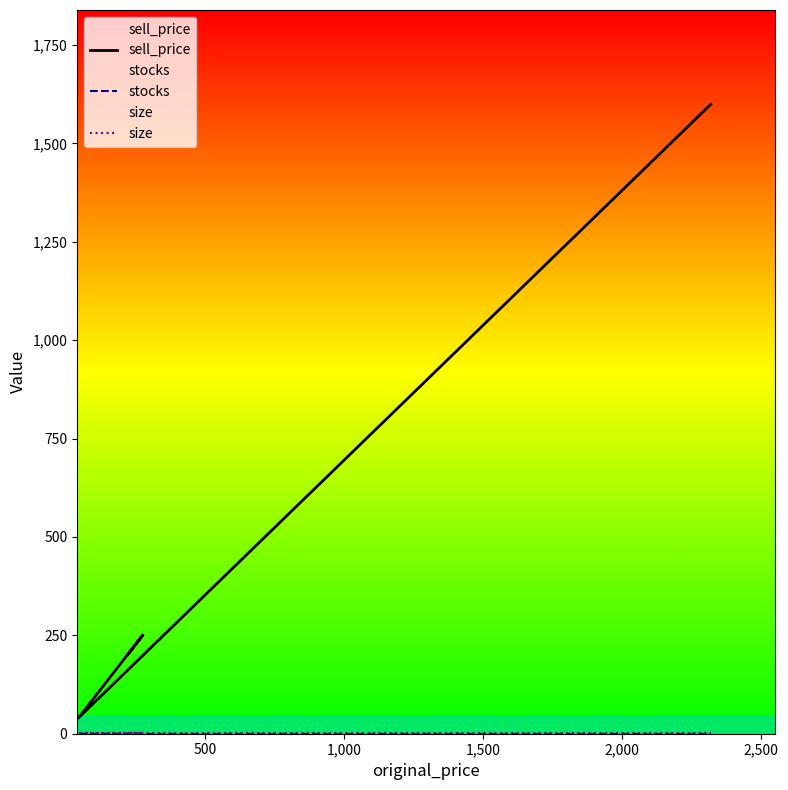

What is the spread (max minus min) of values at 2,000?

1599